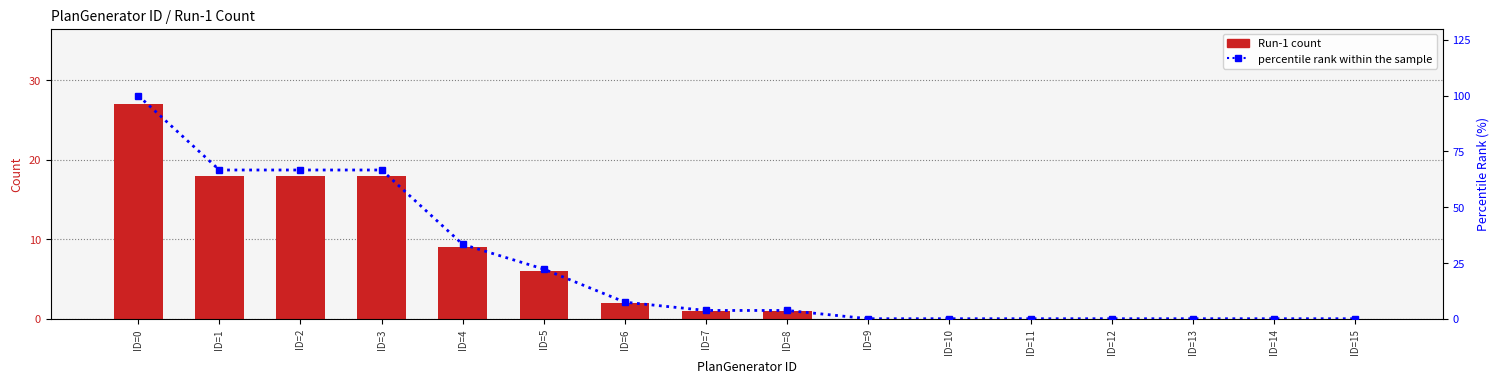

What is the difference between the highest and lowest values at ID=1?

48.7